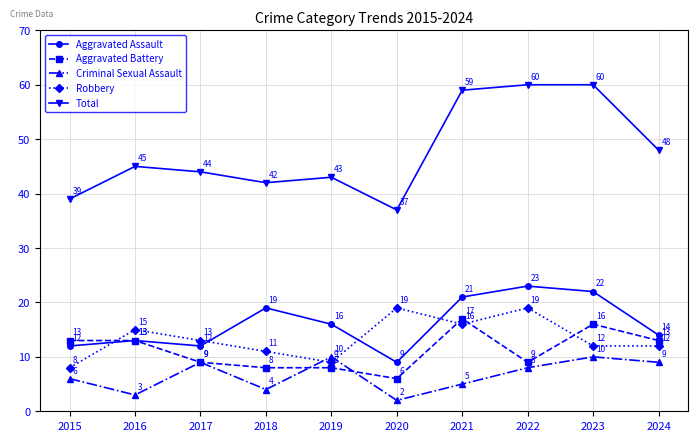

What is the difference between the maximum and minimum values in the Aggravated Battery series?

11